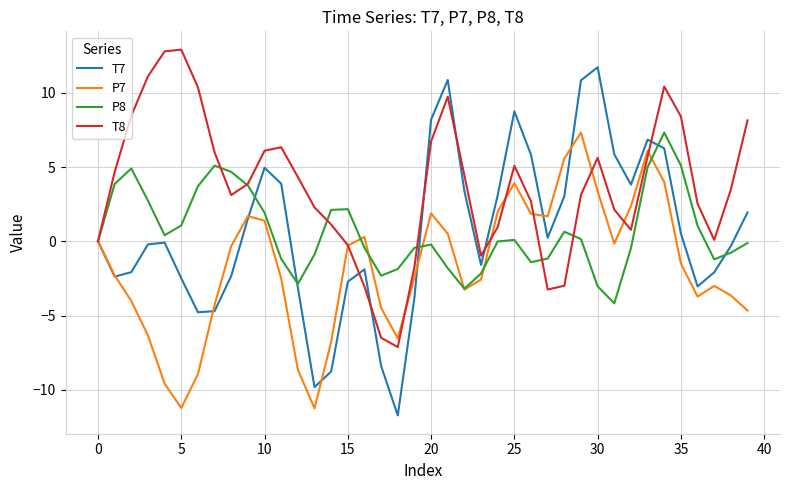

Which series has the largest range (max minus min)?

T7